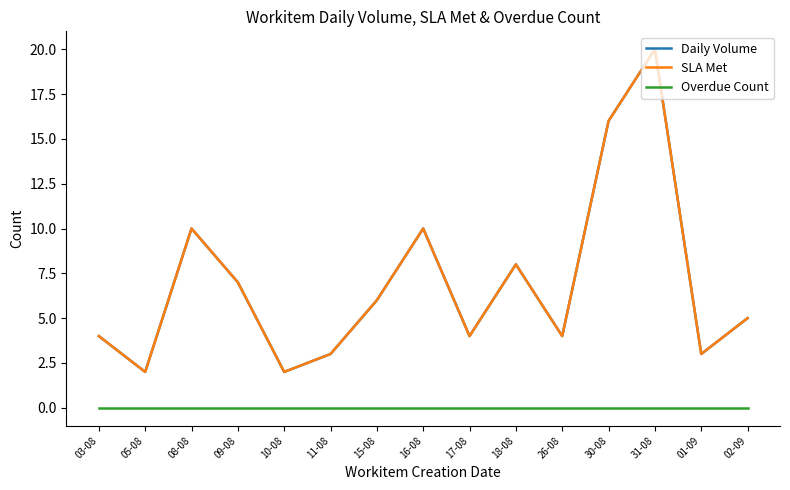

Does the chart display data point markers on the line(s)?

No